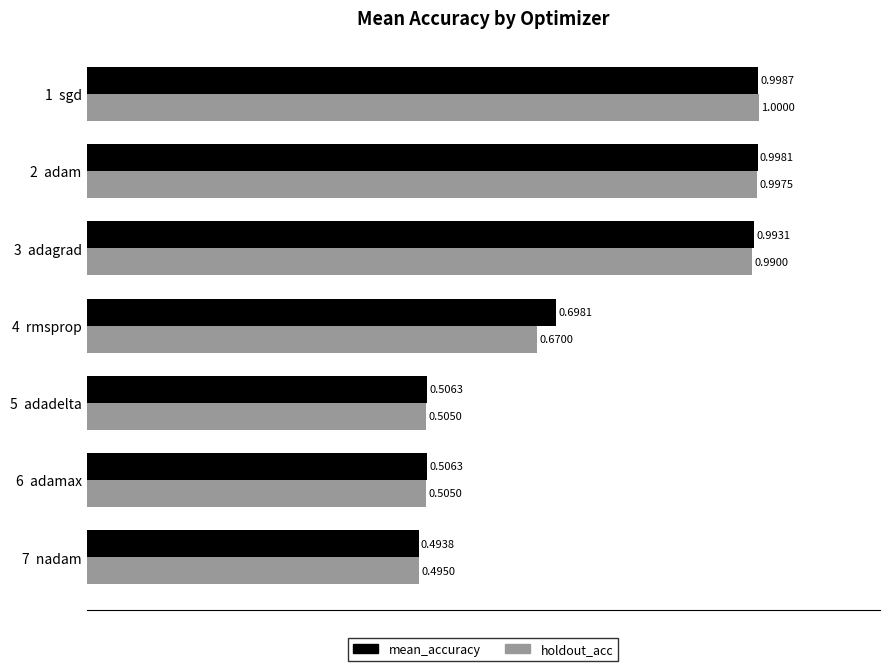

What is the difference between the mean_accuracy values at 3  adagrad and 4  rmsprop?

0.3